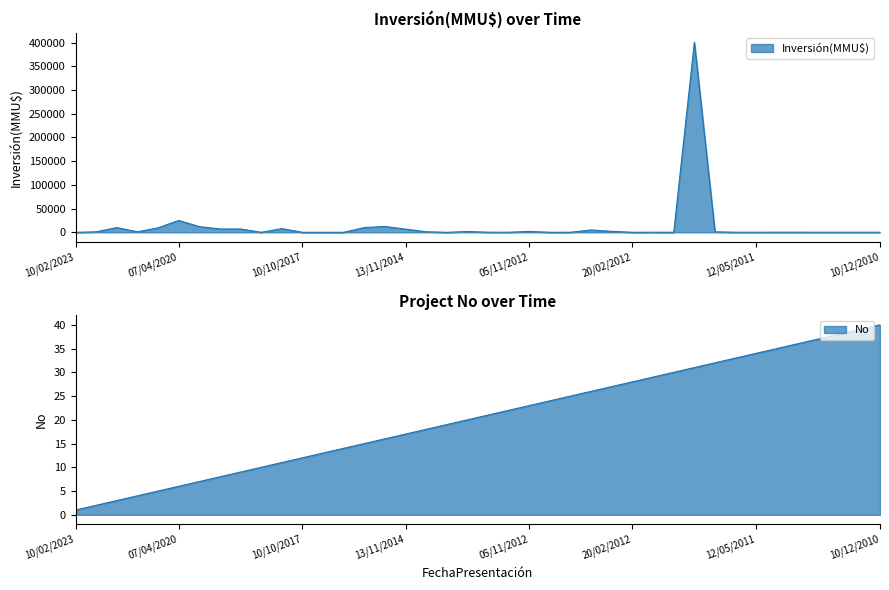

Reading left to right, transcribe all the data shown in this chart.

Inversión(MMU$): 10/02/2023=30	23/03/2021=1046	22/03/2021=10000	23/02/2021=1046	20/11/2020=9450	07/04/2020=25000	23/09/2019=12000	20/06/2019=7033	23/05/2019=7033	31/05/2018=40	20/04/2018=7800	10/10/2017=42	12/06/2017=37	30/01/2017=37	22/08/2016=10000	22/02/2016=12300	13/11/2014=6750	23/12/2013=1200	23/12/2013=0	19/12/2013=1690	10/05/2013=250	27/11/2012=185	05/11/2012=1943	07/09/2012=20	30/08/2012=200	16/05/2012=5000	29/02/2012=2000	20/02/2012=100	13/01/2012=200	10/01/2012=100	24/11/2011=400500	23/11/2011=1000	08/09/2011=200	12/05/2011=200	27/04/2011=250	15/04/2011=250	11/04/2011=200	25/03/2011=200	10/03/2011=200	10/12/2010=200
No: 10/02/2023=1	23/03/2021=2	22/03/2021=3	23/02/2021=4	20/11/2020=5	07/04/2020=6	23/09/2019=7	20/06/2019=8	23/05/2019=9	31/05/2018=10	20/04/2018=11	10/10/2017=12	12/06/2017=13	30/01/2017=14	22/08/2016=15	22/02/2016=16	13/11/2014=17	23/12/2013=18	23/12/2013=19	19/12/2013=20	10/05/2013=21	27/11/2012=22	05/11/2012=23	07/09/2012=24	30/08/2012=25	16/05/2012=26	29/02/2012=27	20/02/2012=28	13/01/2012=29	10/01/2012=30	24/11/2011=31	23/11/2011=32	08/09/2011=33	12/05/2011=34	27/04/2011=35	15/04/2011=36	11/04/2011=37	25/03/2011=38	10/03/2011=39	10/12/2010=40